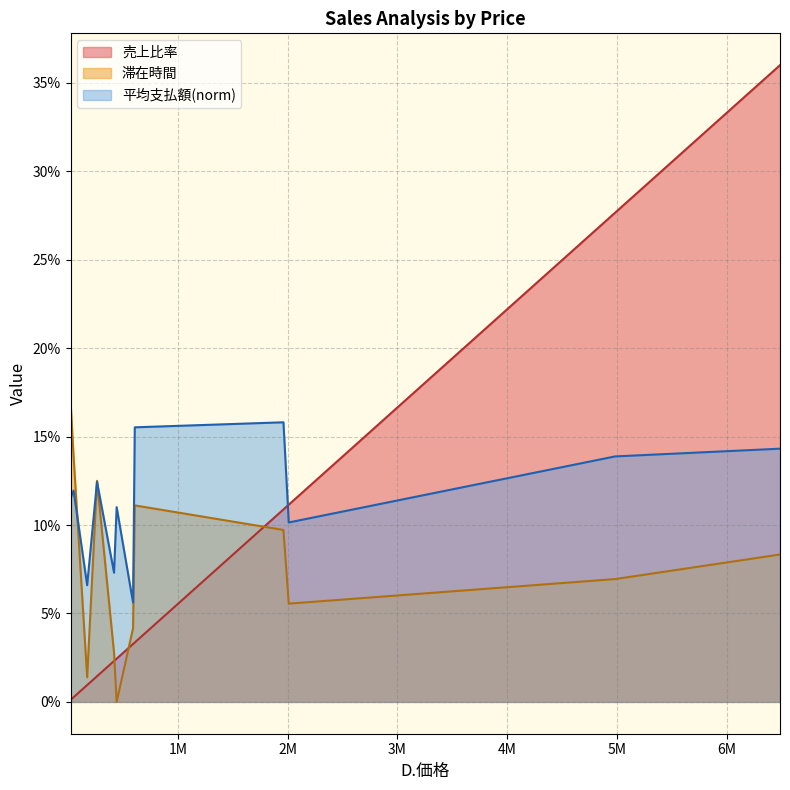

True or false: 平均支払額_norm has more than 2 points higher than both neighbors.

True